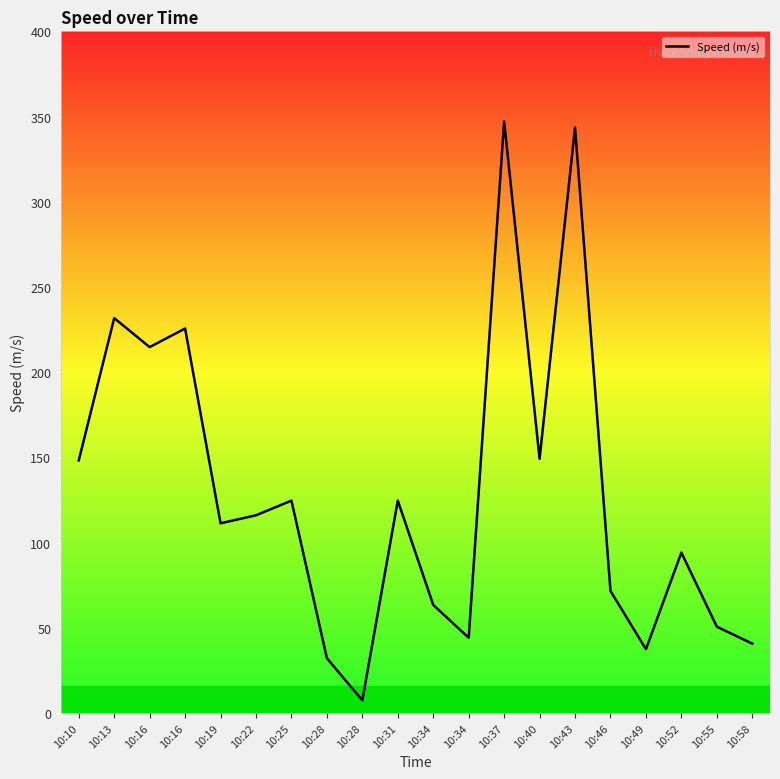

How many lines are shown in the chart?

1